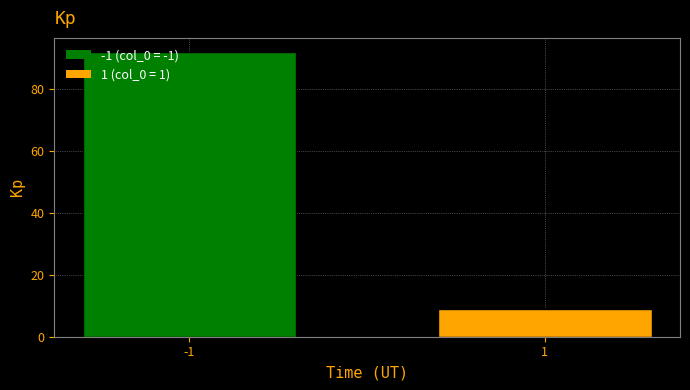

Reading left to right, transcribe all the data shown in this chart.

92	9